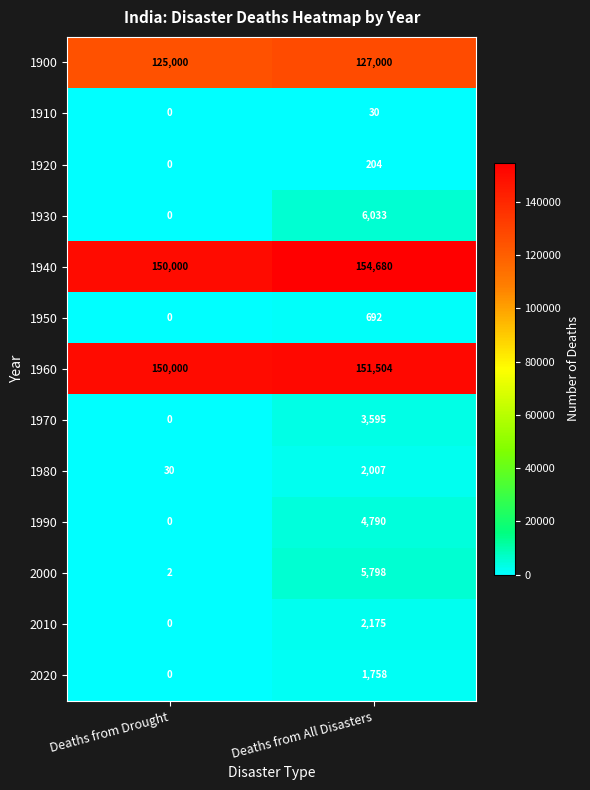

Which category has the highest value across all series?

Deaths from All Disasters